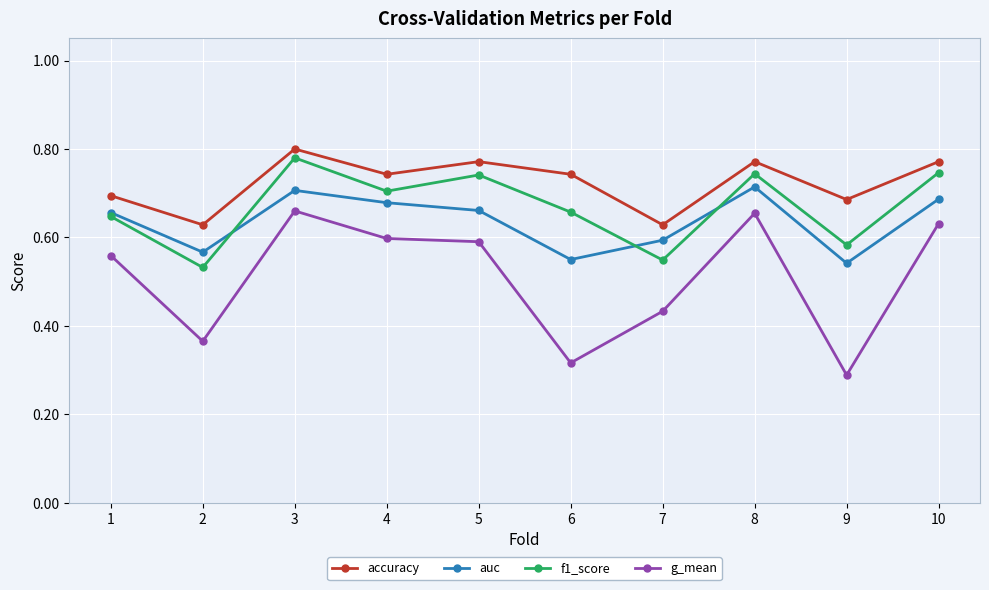

Between 3 and 6, which series saw the biggest shift?

g_mean